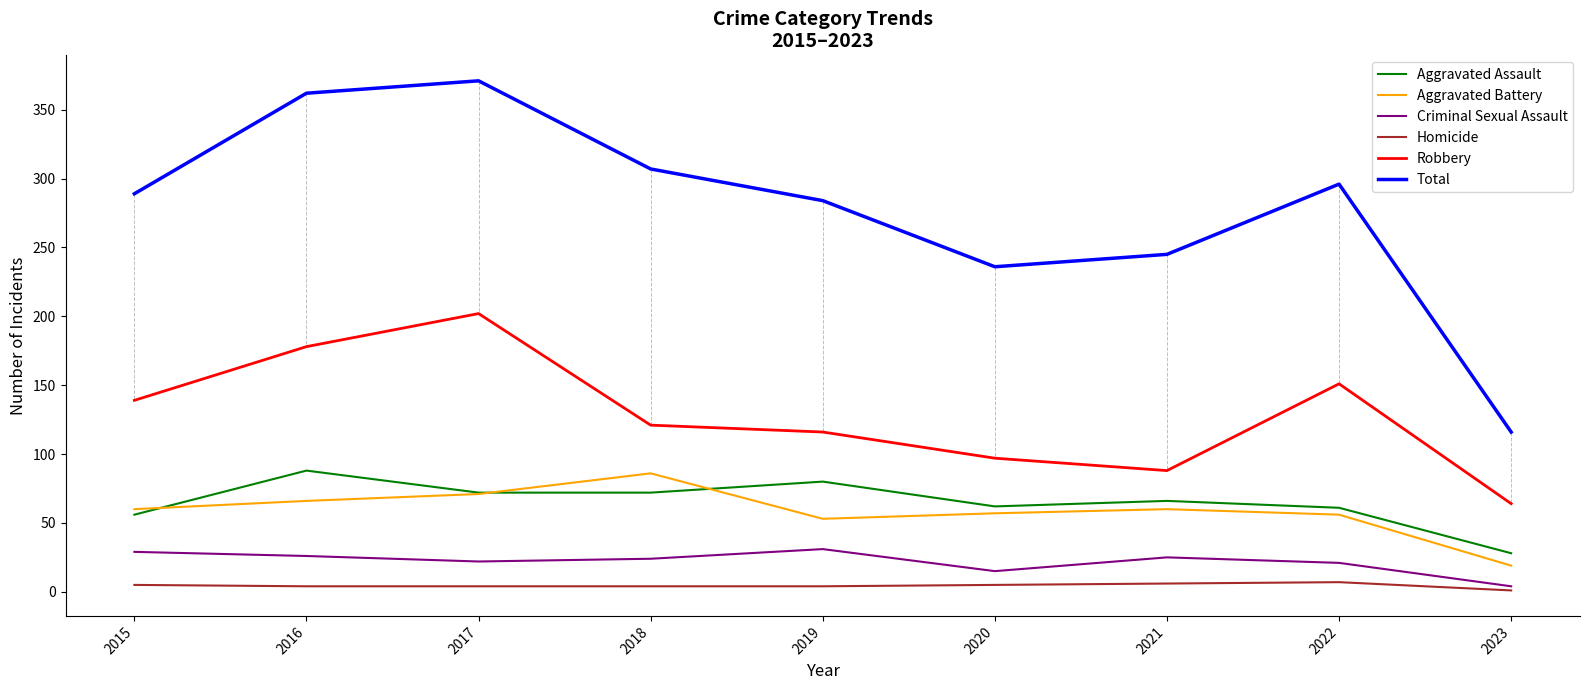

What is the difference between the Aggravated Battery values at 2016 and 2015?

6